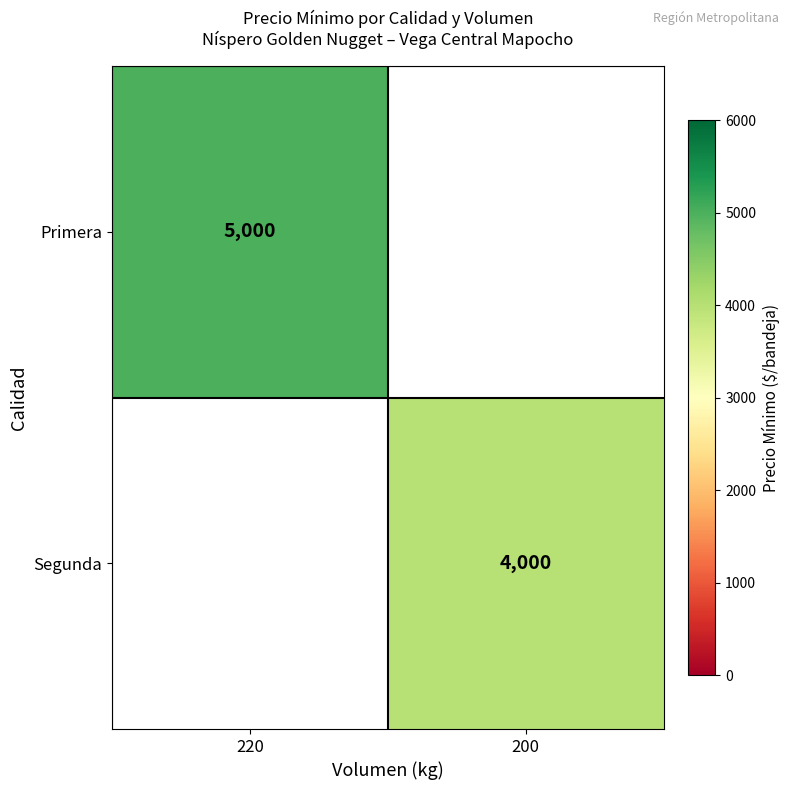

The Primera series shows 6961 at 220. True or false?

False